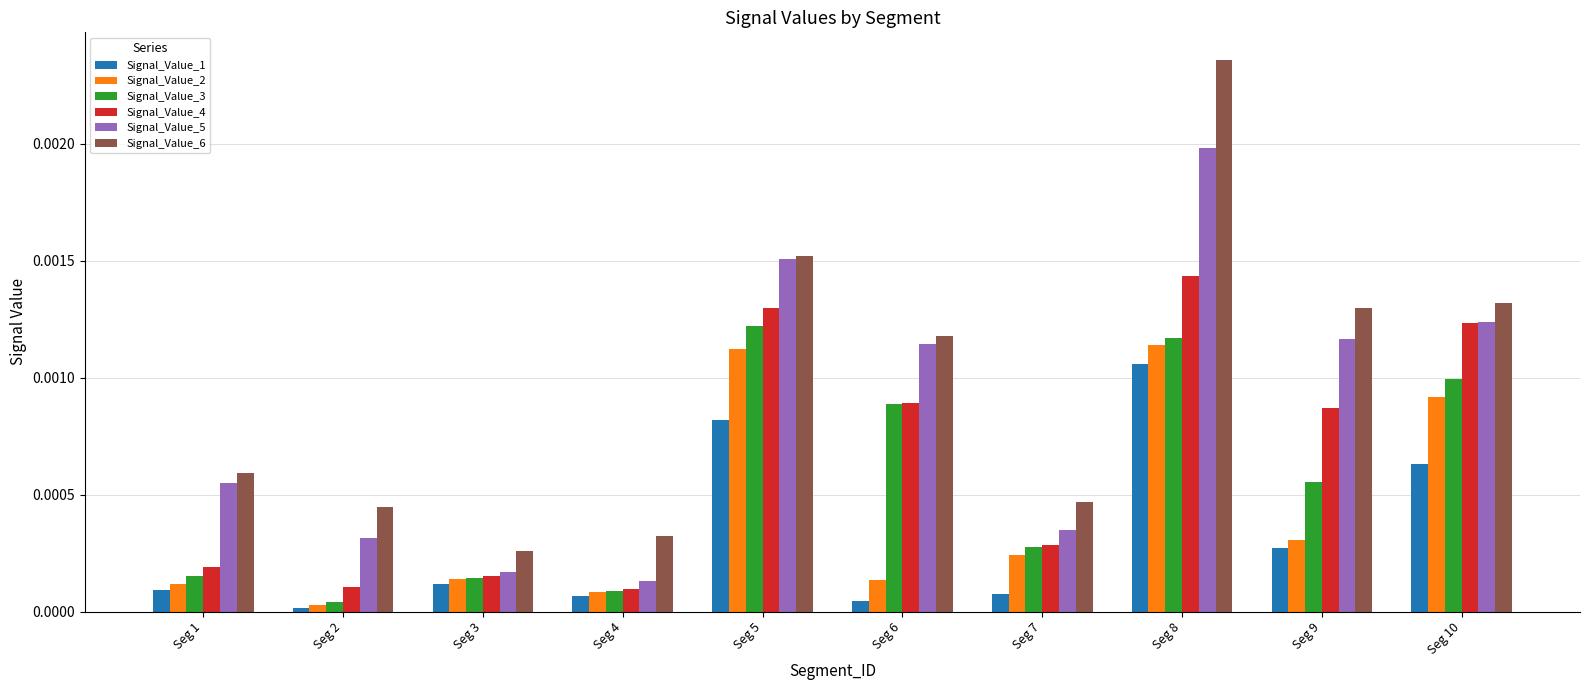

How many data points does each series have?

10